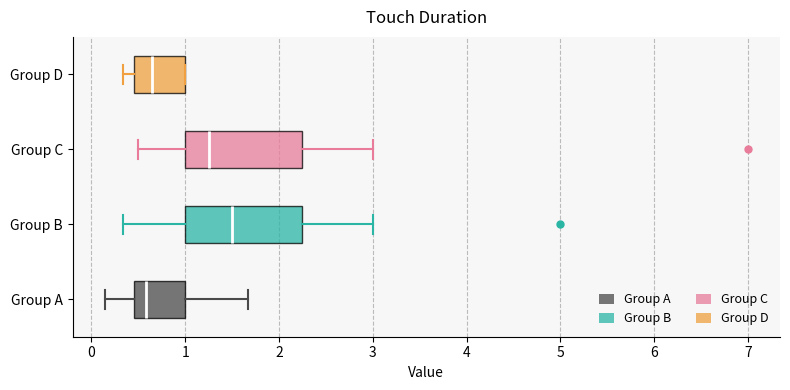

Where is the right edge of the box for Group B on the x-axis? The values are not printed on the chart, so give them approximately, as read against the axis.

2.3